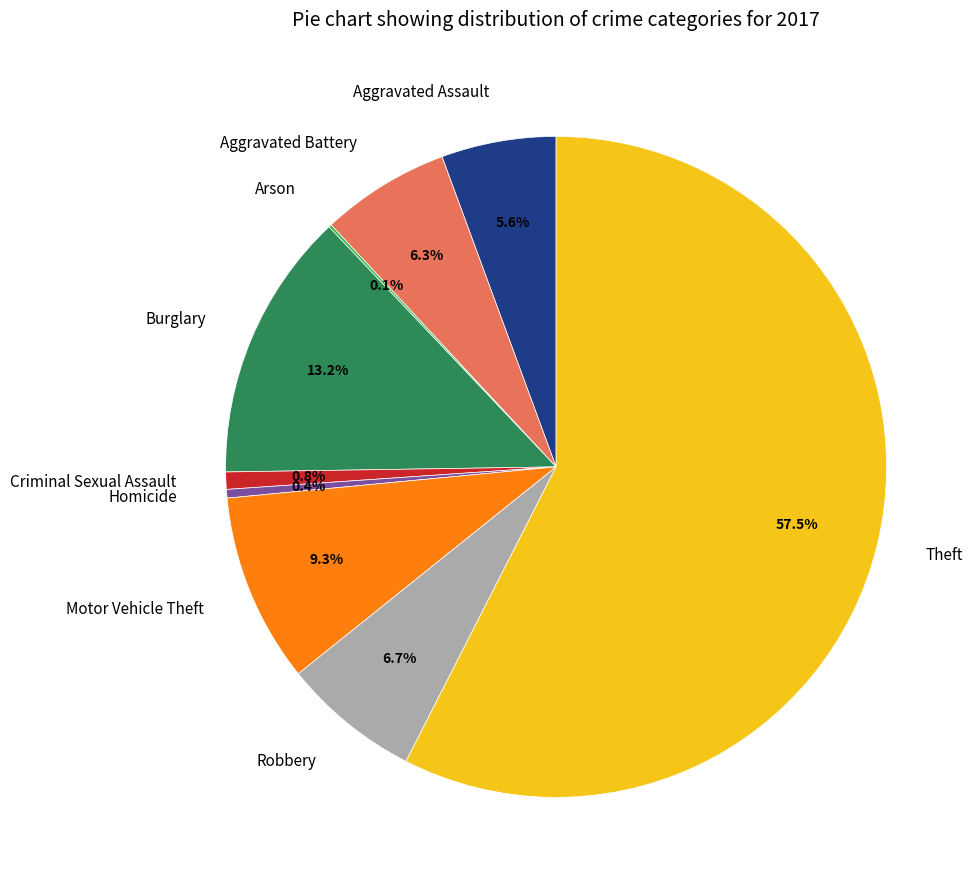

Which has a higher value, Burglary or Aggravated Battery?

Burglary